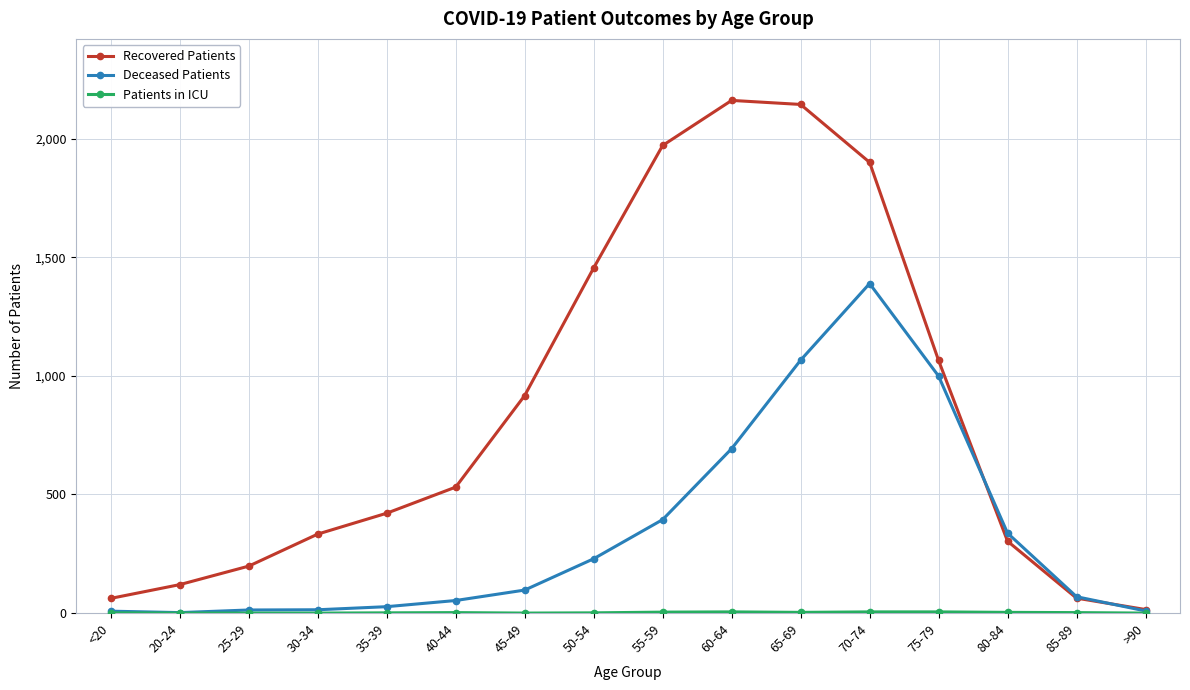

Which series has the widest spread of values?

Recovered Patients